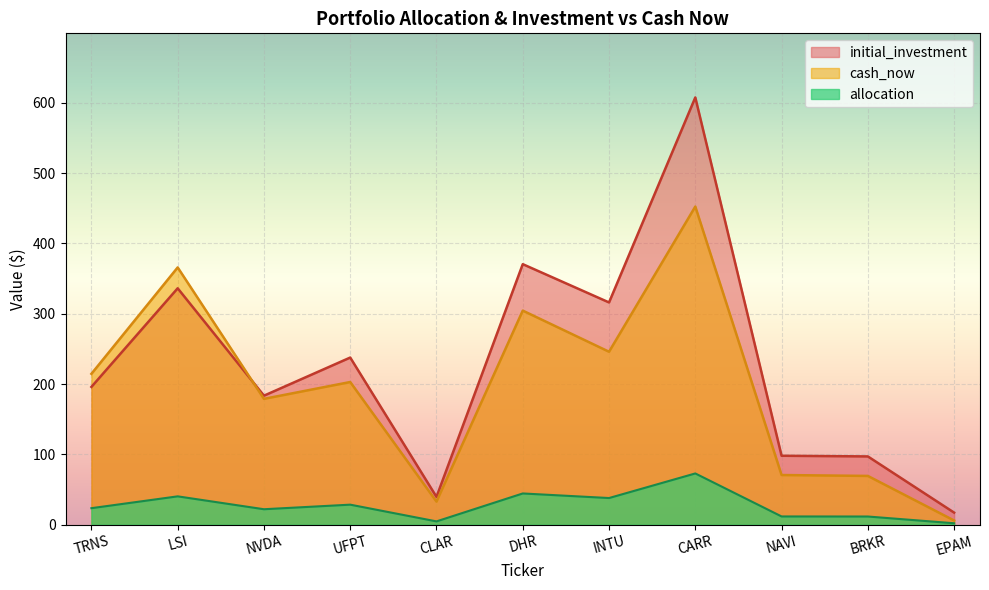

How many lines are shown in the chart?

3